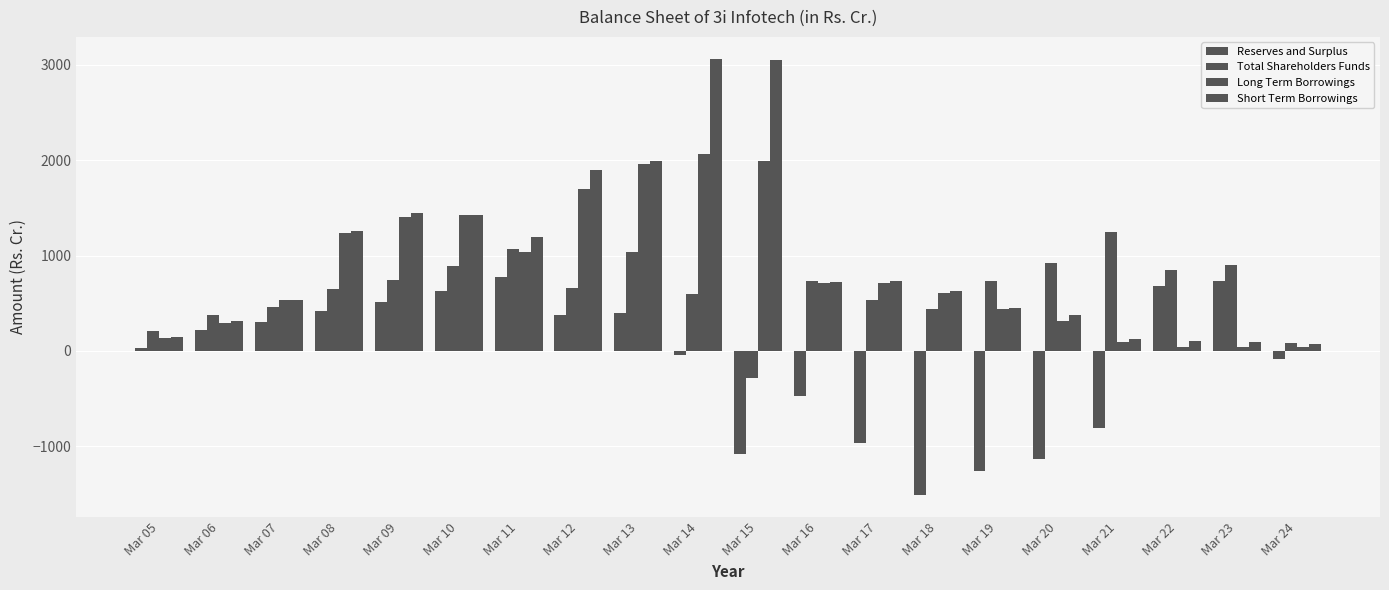

Reading right to left, what are all the values shown in this chart?

Reserves and Surplus: -82.0	735.7	681.8	-803.6	-1128.2	-1259.1	-1512.7	-963.3	-477.4	-1079.1	-40.3	397.1	372.3	776.2	626.3	515.9	414.4	305.4	219.2	29.9
Total Shareholders Funds: 87.3	904.1	849.7	1243.6	919.0	733.0	444.5	532.0	730.7	-284.9	597.3	1033.7	664.3	1068.2	895.1	746.6	645.0	461.6	372.2	210.9
Long Term Borrowings: 38.8	41.5	44.6	91.0	309.1	436.7	613.0	717.9	707.7	1995.8	2062.9	1958.5	1693.6	1038.8	1429.6	1408.8	1240.1	533.4	294.7	130.7
Short Term Borrowings: 77.1	98.6	106.7	128.3	372.0	452.1	628.1	730.7	725.3	3052.1	3065.2	1991.0	1896.8	1194.3	1429.6	1443.8	1253.8	537.0	317.3	149.5